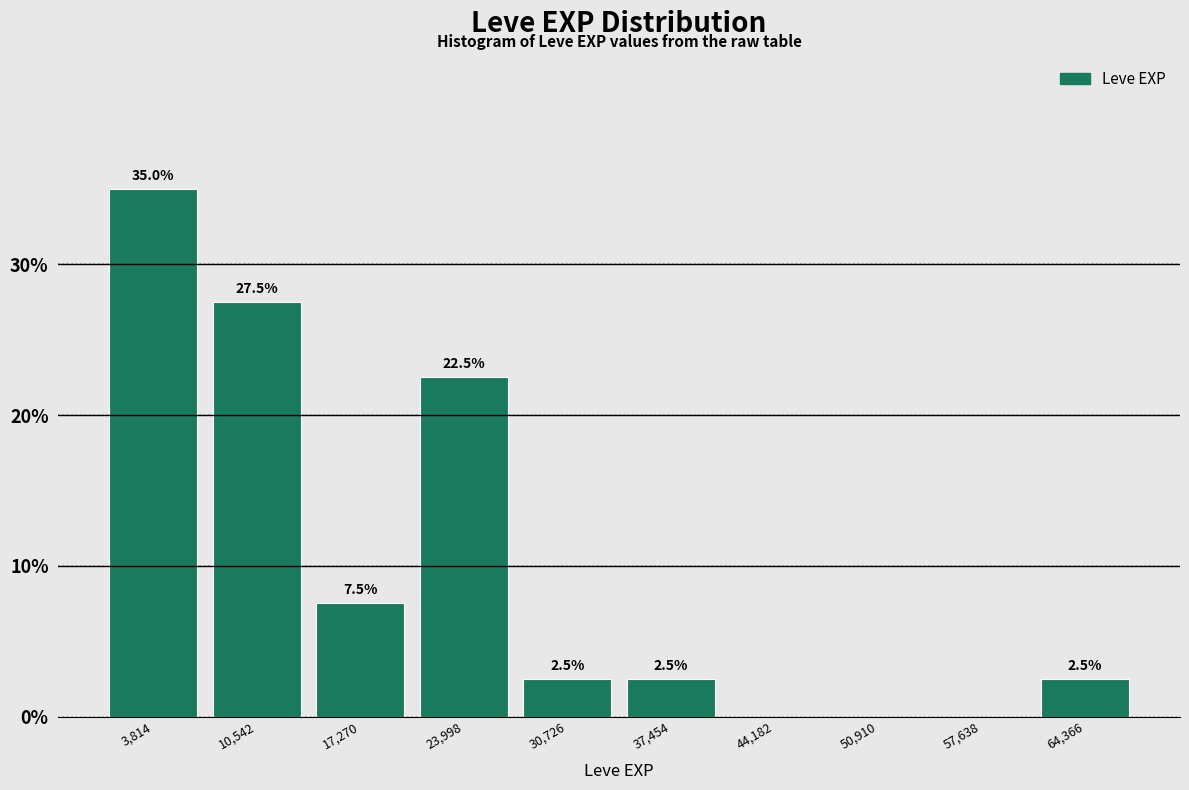

Over which range of the x-axis is the bar tallest?

0 to 7000